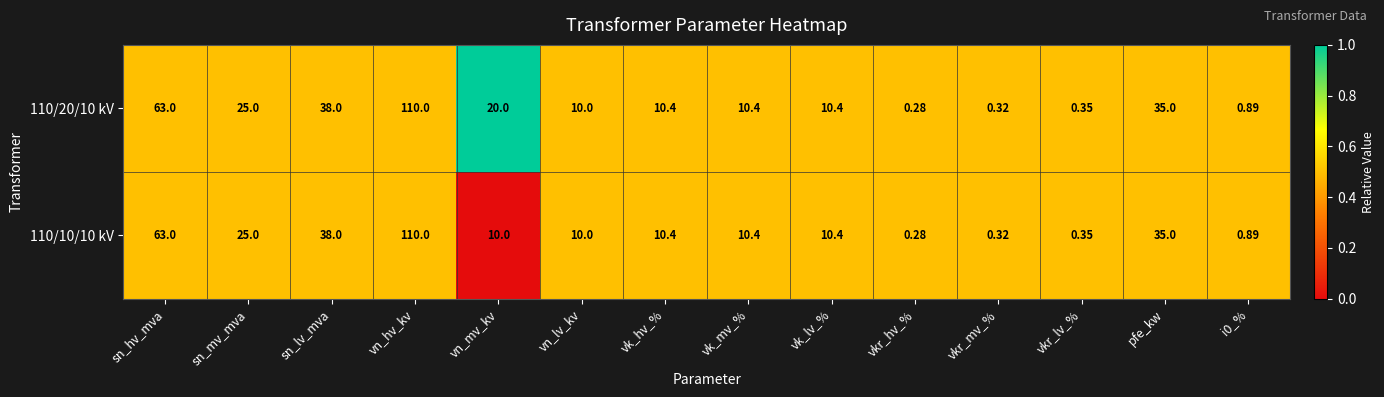

Where does the 110/20/10 kV series first go above 10?

sn_hv_mva